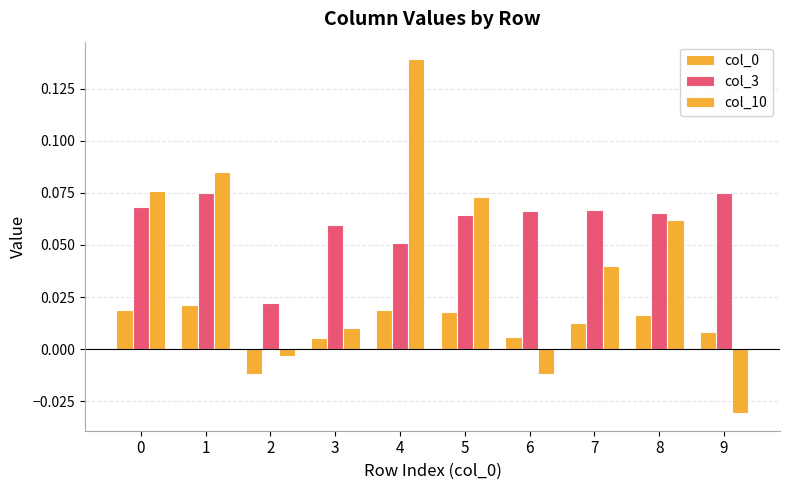

How many negative values does the col_10 series have?

3